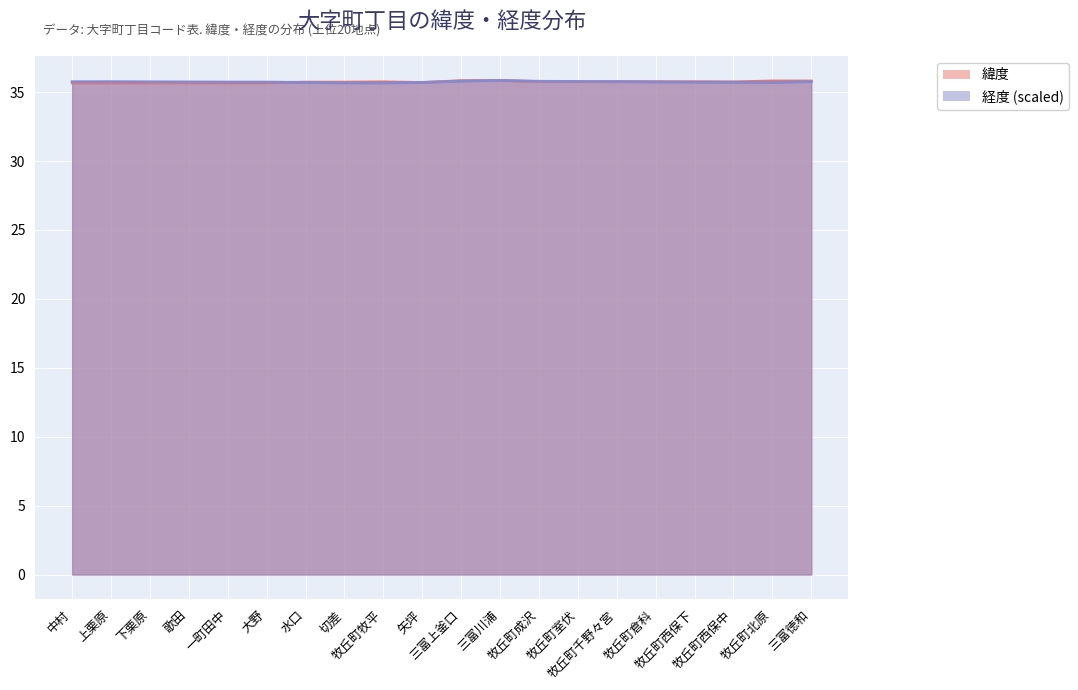

List the labels in order of 緯度 value, smallest first.

一町田中, 上栗原, 歌田, 下栗原, 中村, 大野, 矢坪, 切差, 水口, 牧丘町西保中, 牧丘町牧平, 牧丘町千野々宮, 牧丘町西保下, 牧丘町室伏, 牧丘町倉科, 牧丘町成沢, 三富徳和, 牧丘町北原, 三富上釜口, 三富川浦